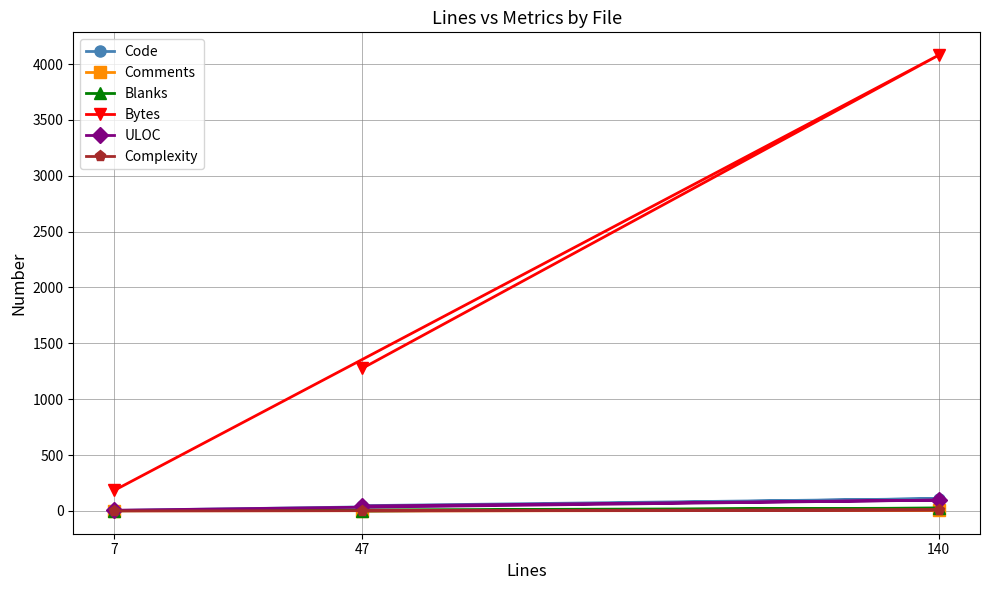

What is the minimum value for Code?

4